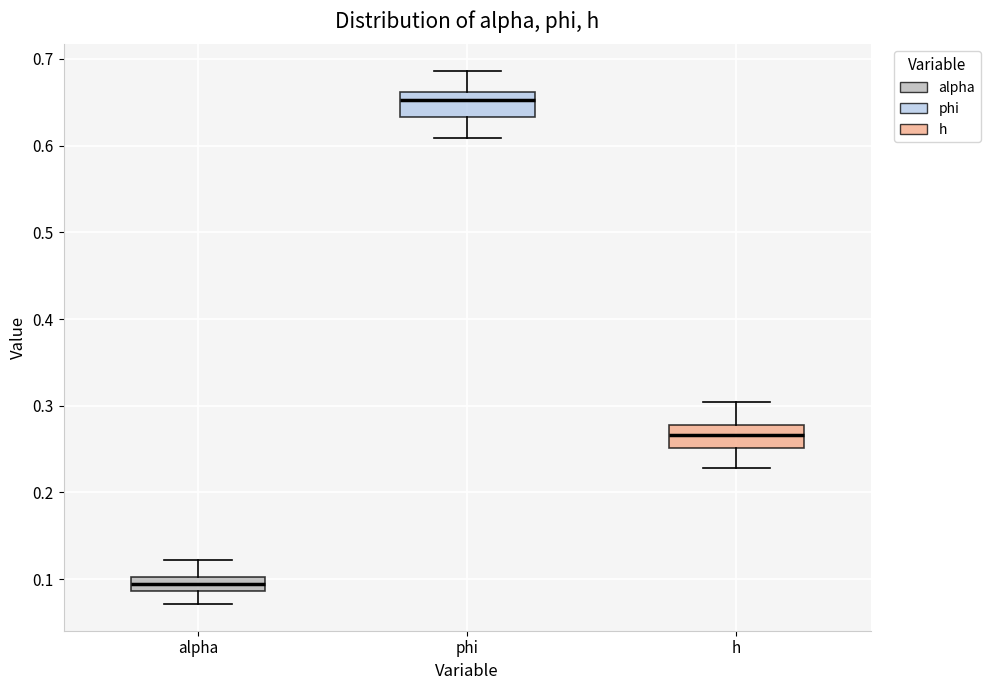

Reading left to right, read every box against the y-axis: the position of its median line, the range the box covers, and the ends of its whiskers. The values are not printed on the chart, so give them approximately, as read against the axis.

alpha: median 0.09 (inside the box), box 0.09 to 0.10, whiskers 0.07 to 0.12
phi: median 0.65, box 0.63 to 0.66, whiskers 0.61 to 0.69
h: median 0.27, box 0.25 to 0.28, whiskers 0.23 to 0.30